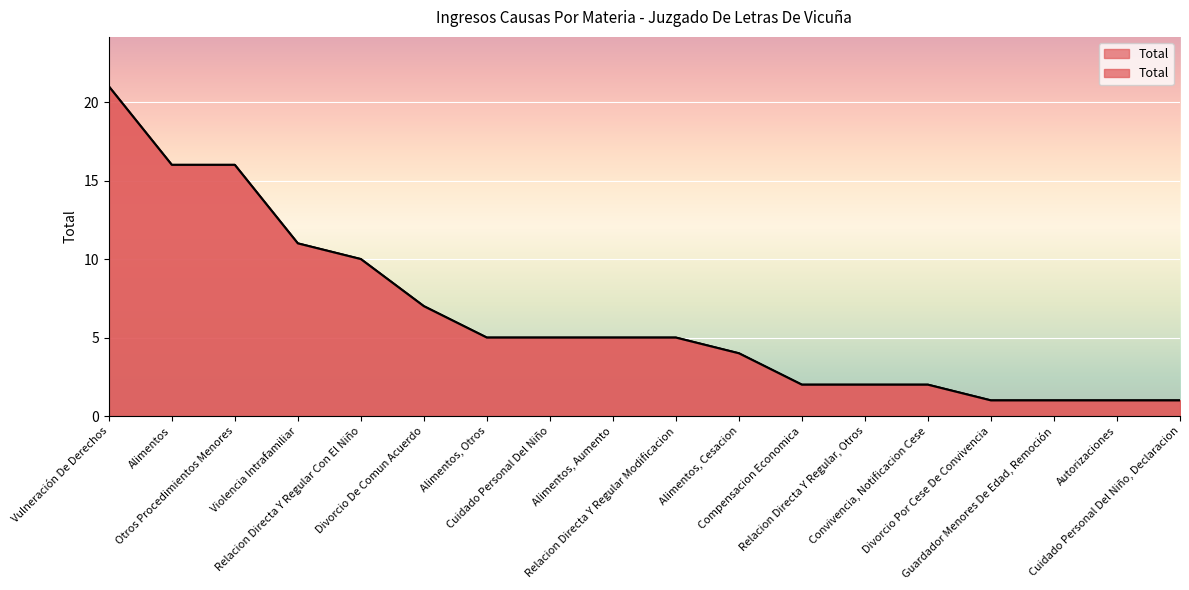

What is the change in value from Alimentos, Otros to Alimentos, Cesacion?

-1